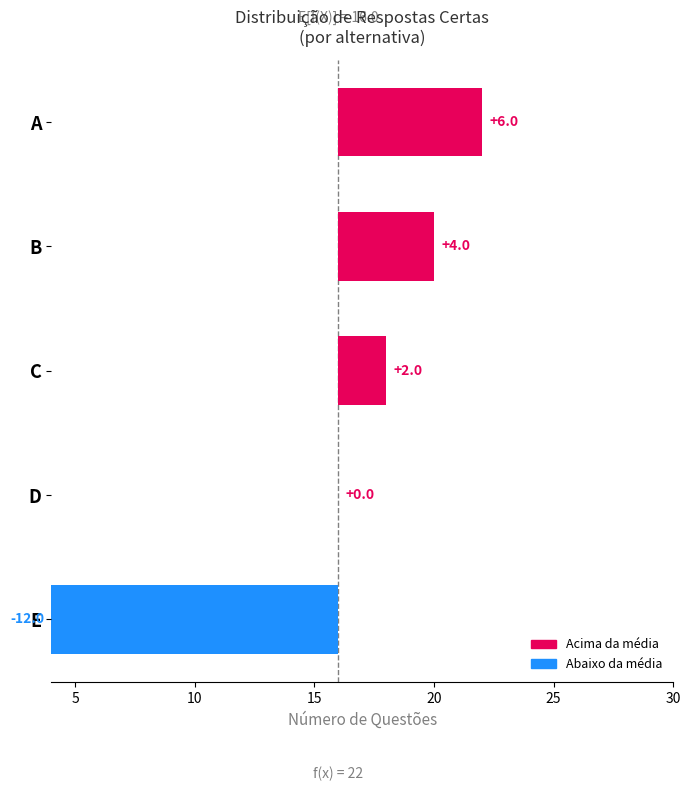

Reading left to right, extract all data points from this chart.

A=6	B=4	C=2	D=0	E=-12